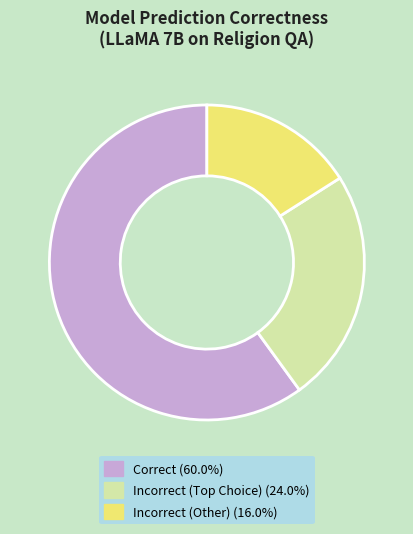

Is there any slice that represents more than half of the pie?

Yes